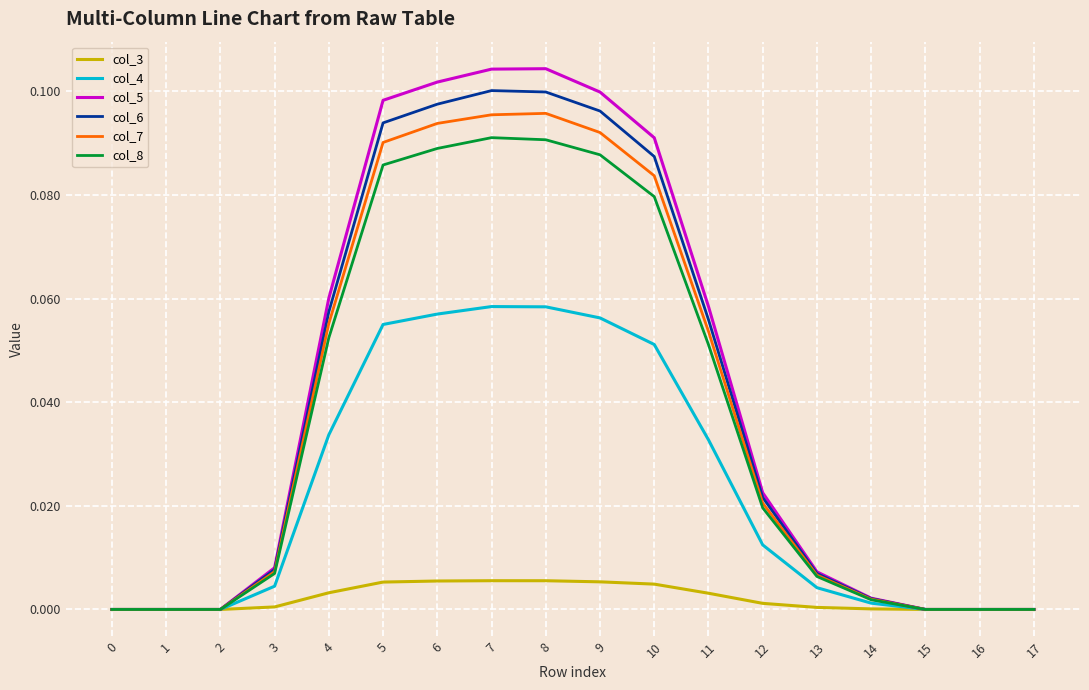

The value of col_6 at 9 is 0.0. True or false?

False